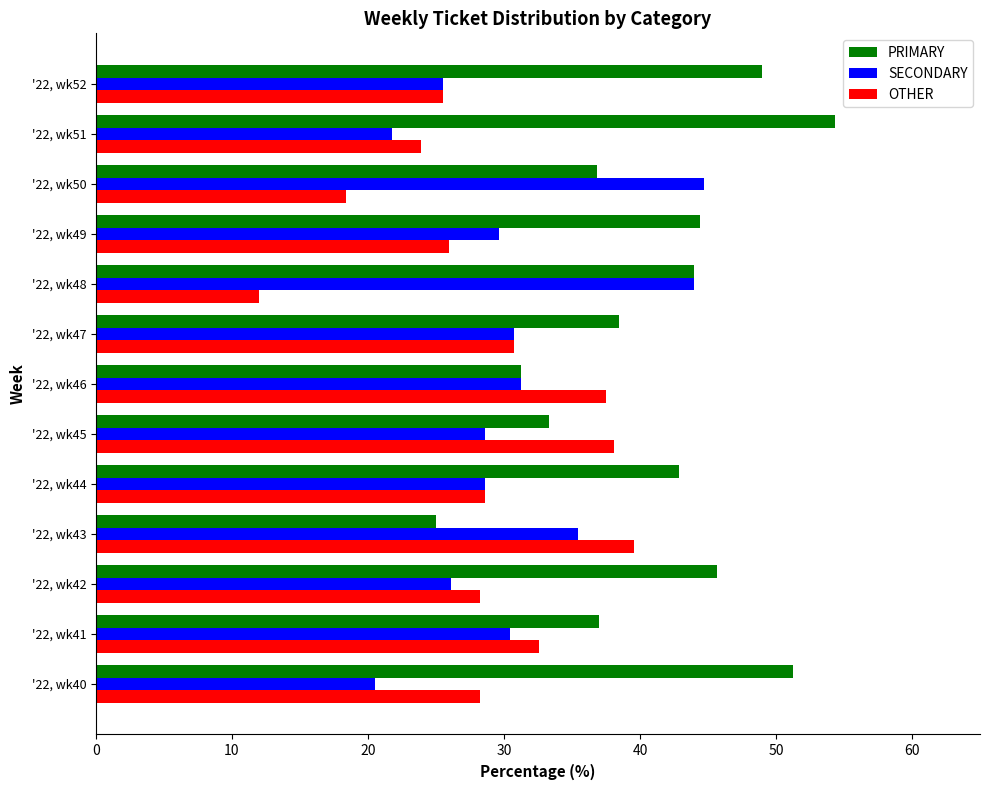

What is the difference between the maximum and minimum values in the SECONDARY series?

24.2